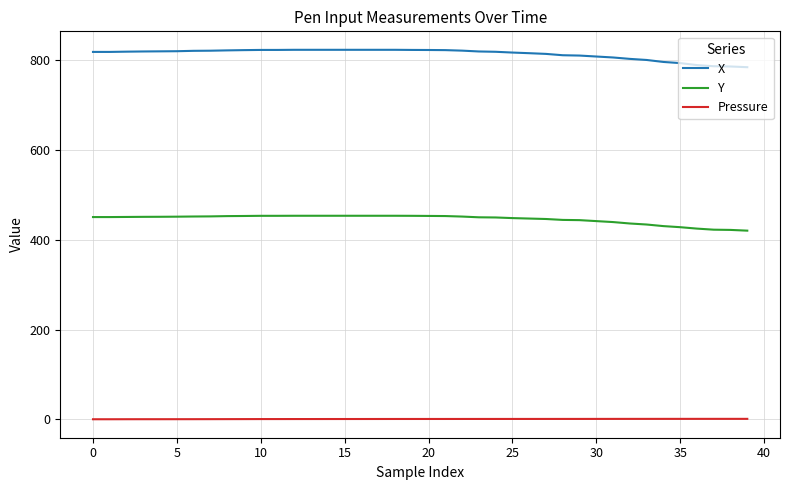

Which series has the largest total across all categories?

X